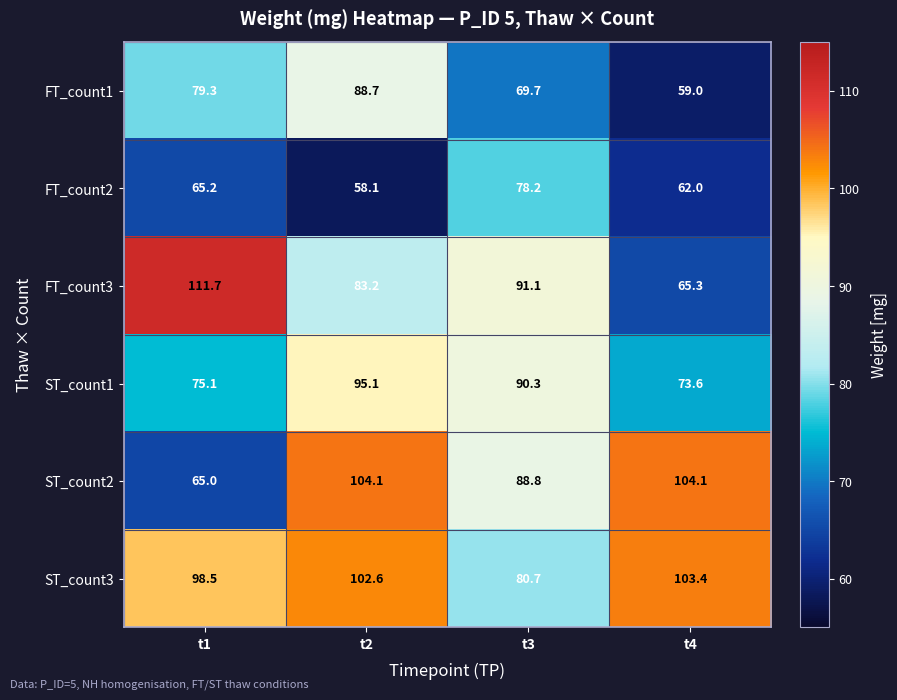

The FT_count3 series shows 53.4 at t3. True or false?

False